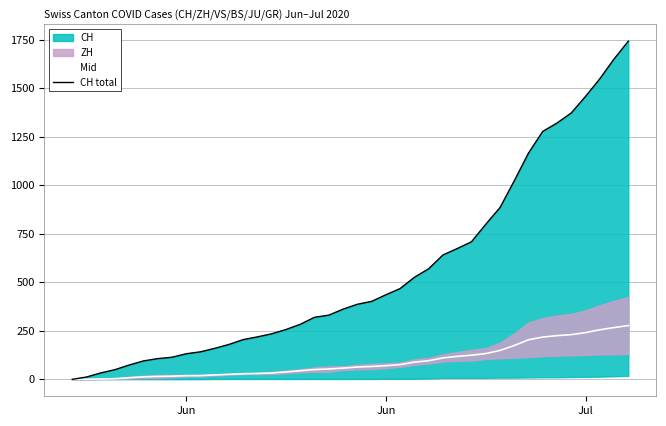

True or false: CH total and Mid intersect in this chart.

False